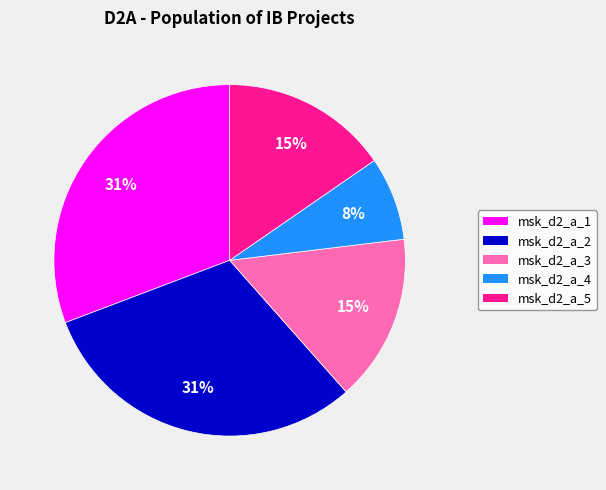

How many segments does this pie chart have?

5